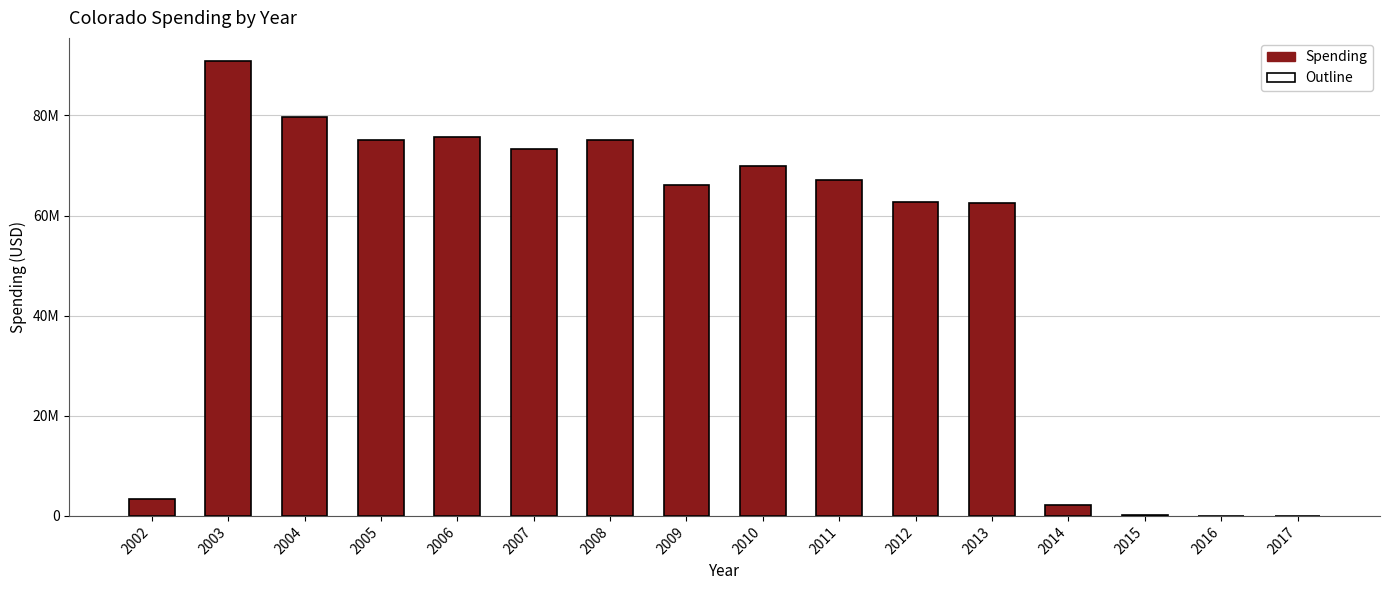

What is the maximum value shown in the chart?

90928786